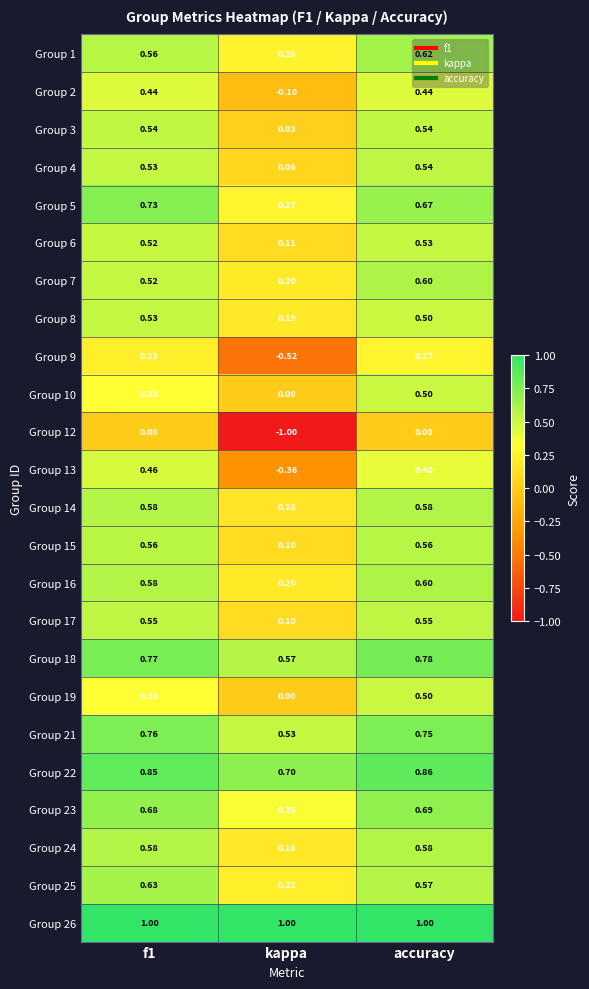

At which category is the sum across all series the highest?

accuracy